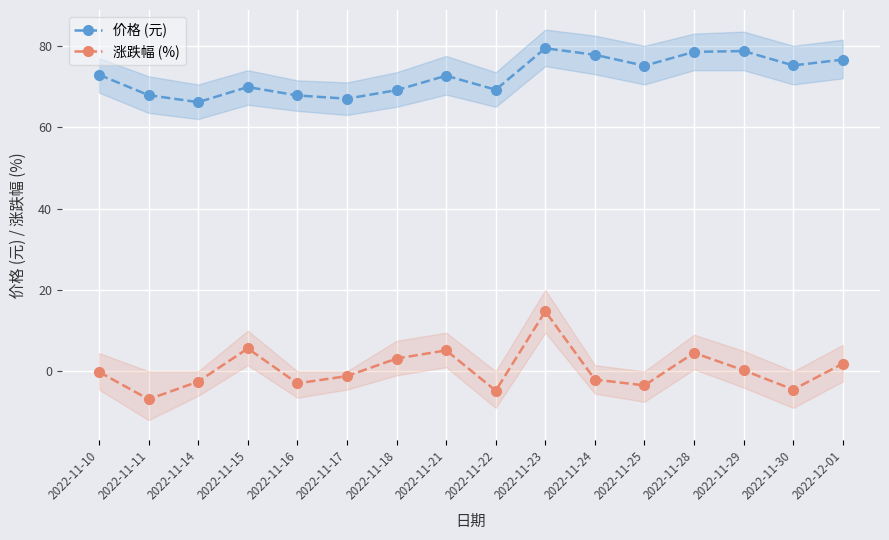

What is the average value of the 涨跌幅 (%) series?

0.4